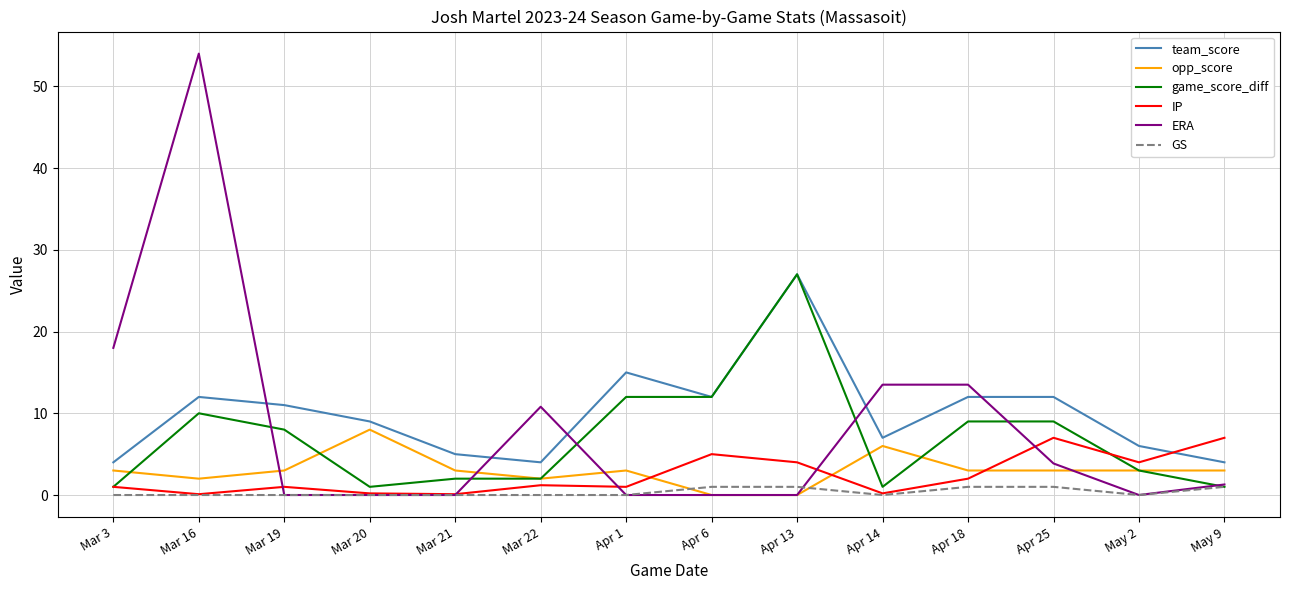

What is the highest value of the ERA series?

54.0